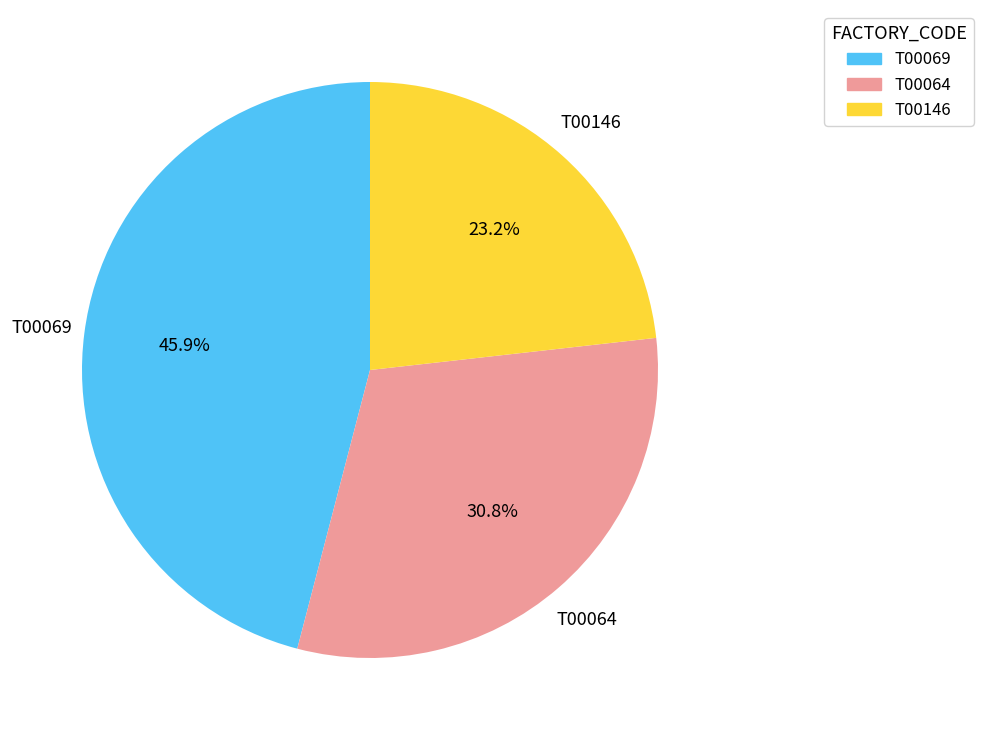

To the nearest percent, what percentage of the pie is T00069?

46%